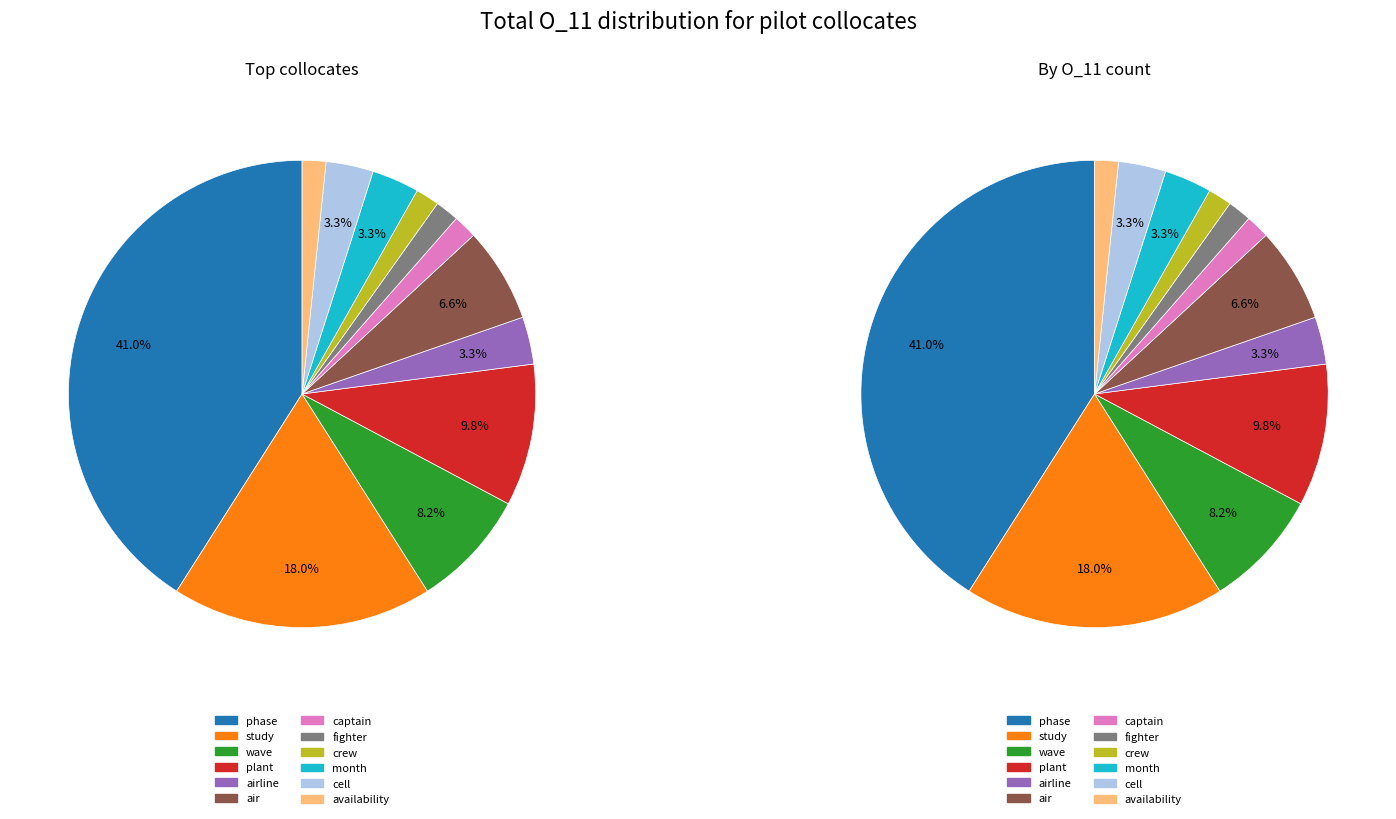

Which category has the smallest portion of the pie?

captain